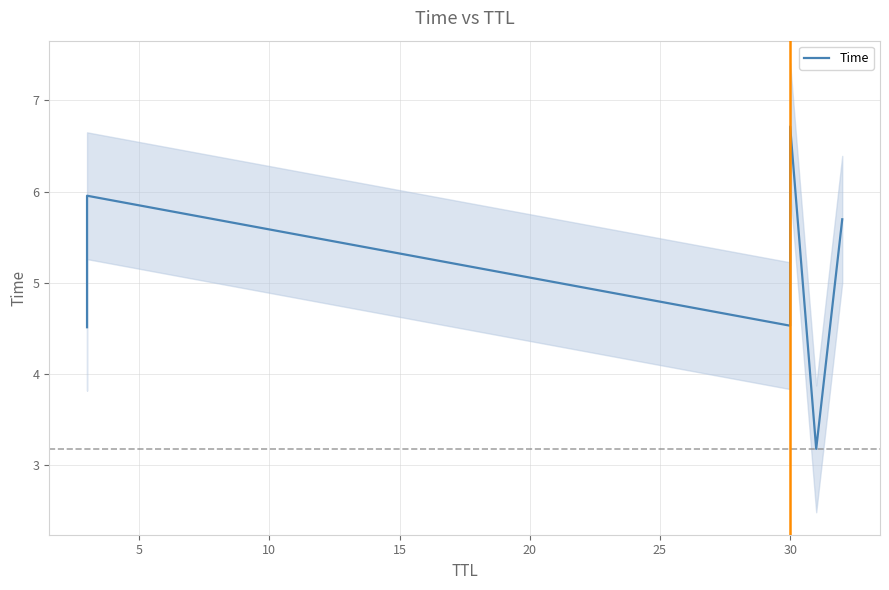

Between 20 and 10, which is larger?

10